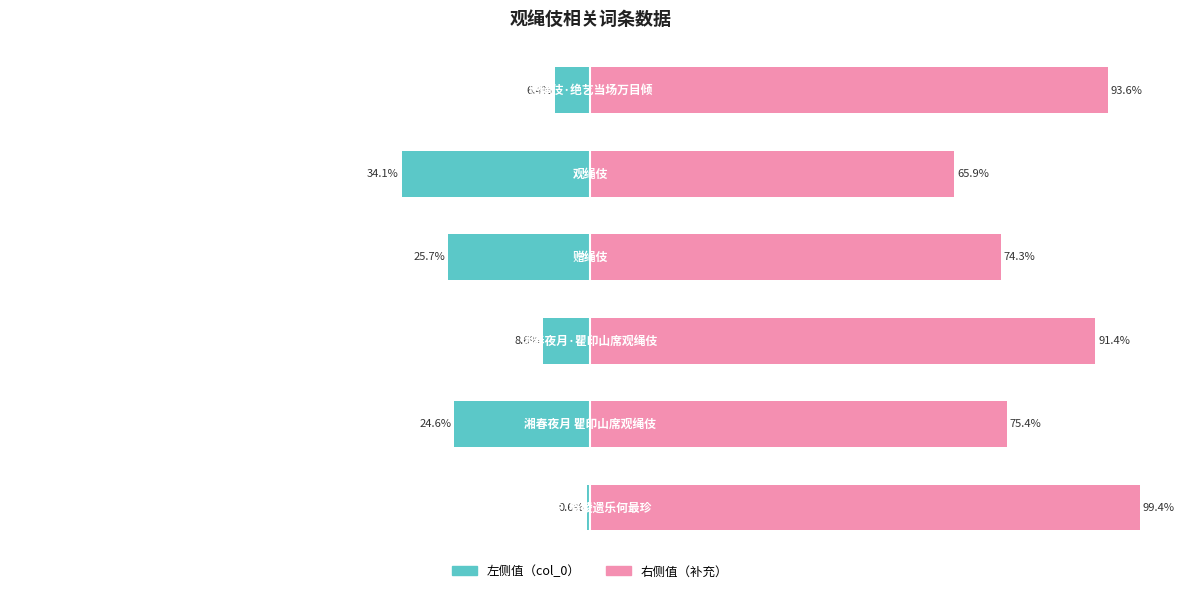

Reading left to right, transcribe all the data shown in this chart.

左侧值（col_0）: -0.6	-24.6	-8.6	-25.7	-34.1	-6.4
右侧值（补充）: 99.4	75.4	91.4	74.3	65.9	93.6